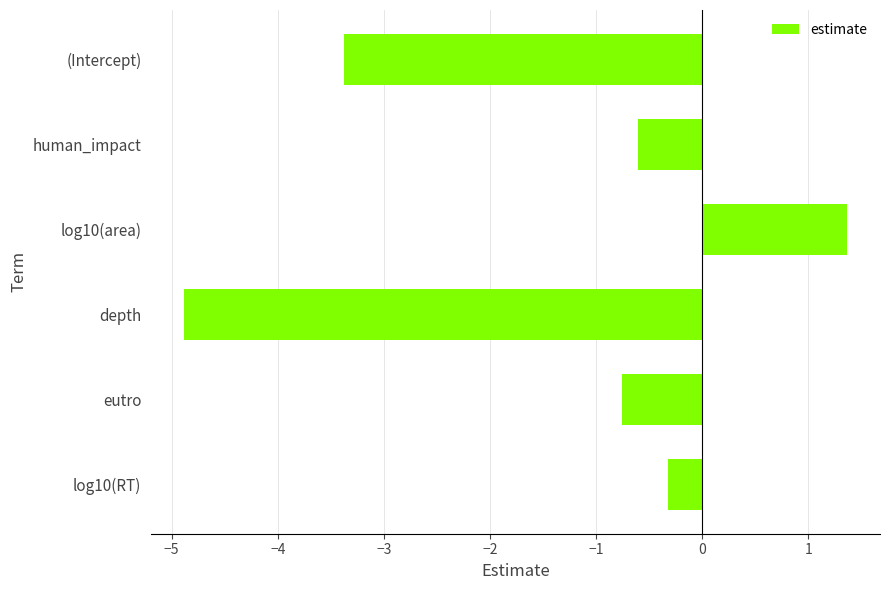

Reading top to bottom, list all the values displayed in this chart.

(Intercept)=-3.4	human_impact=-0.6	log10(area)=1.4	depth=-4.9	eutro=-0.8	log10(RT)=-0.3